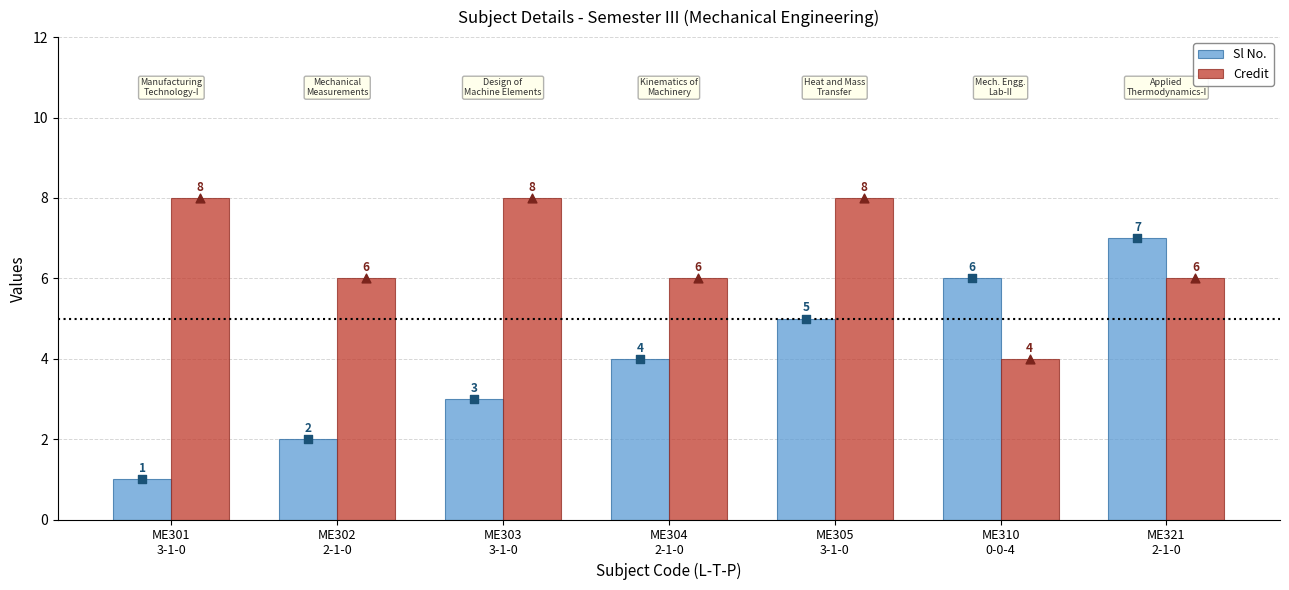

What is the total value across all series at ME305
3-1-0?

13